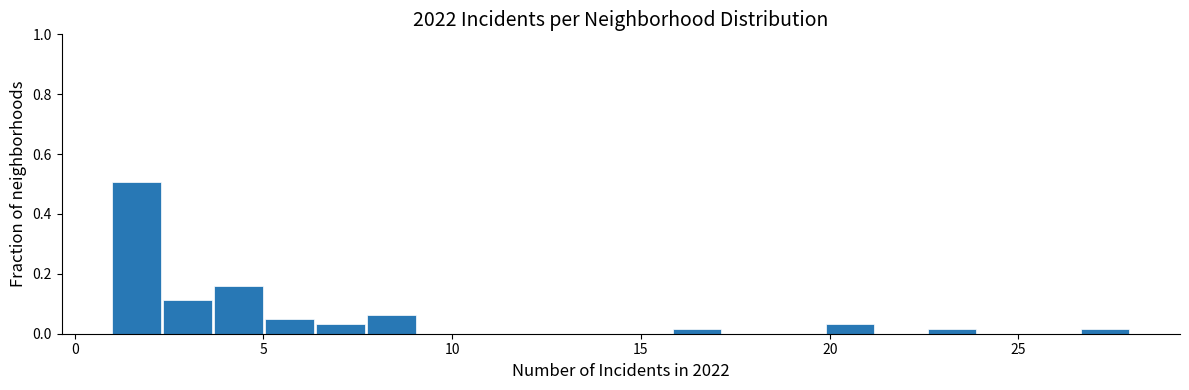

Read against the x-axis, roughly where is the centre of the tallest bar?

1.5